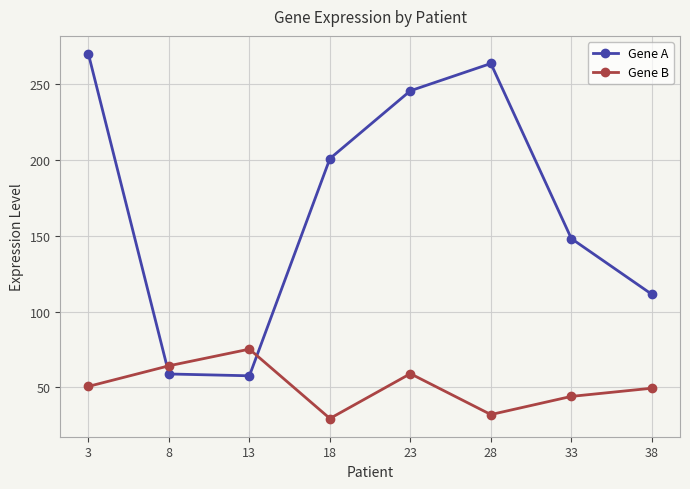

How many data points in Gene A are less than 201?

4